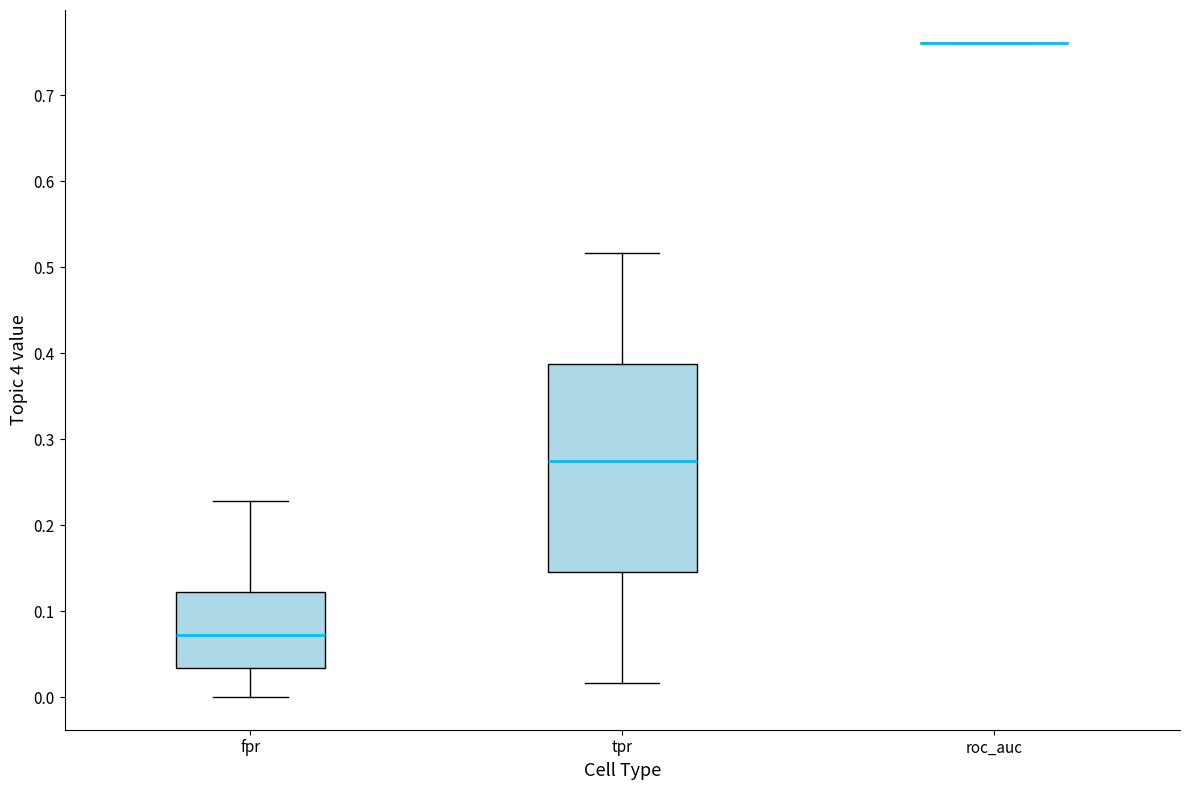

Reading left to right, transcribe this box plot: for each box, give where its median line is, the range the box spans, and where its two whiskers end, as read against the y-axis. The values are not printed on the chart, so give them approximately, as read against the axis.

fpr: median 0.07, box 0.03 to 0.12, whiskers 0.00 to 0.23
tpr: median 0.28, box 0.15 to 0.39, whiskers 0.02 to 0.52
roc_auc: box collapsed to a line at 0.76, whiskers 0.76 to 0.76